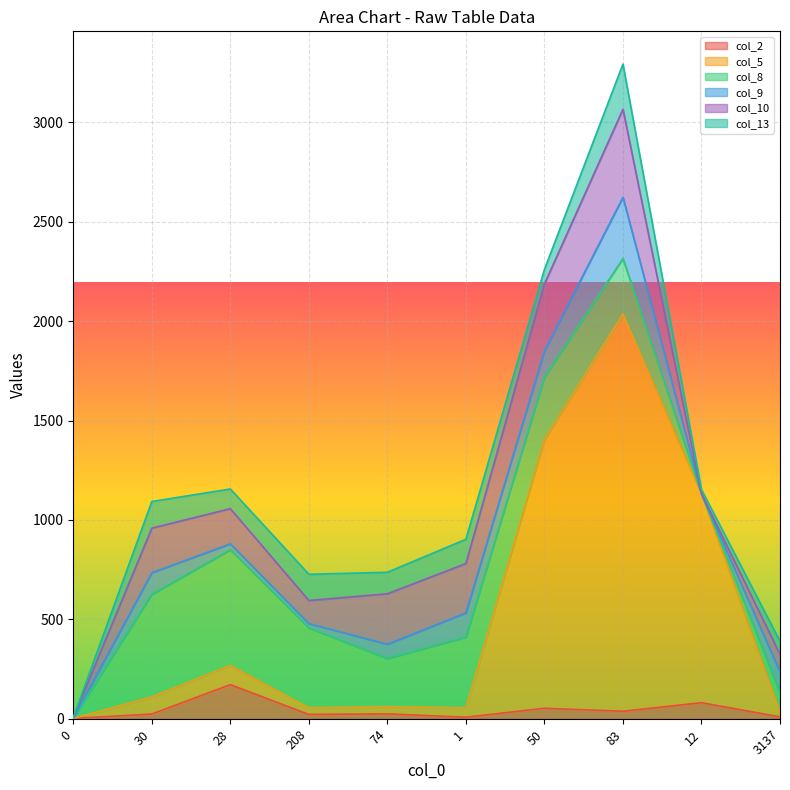

What position from the left is 28?

3